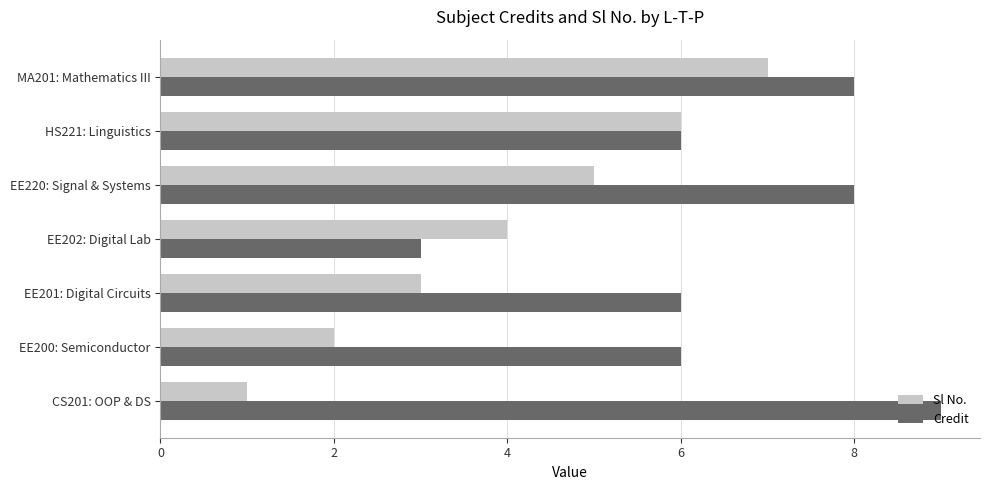

List the series in order of their overall mean, highest first.

Credit, Sl No.